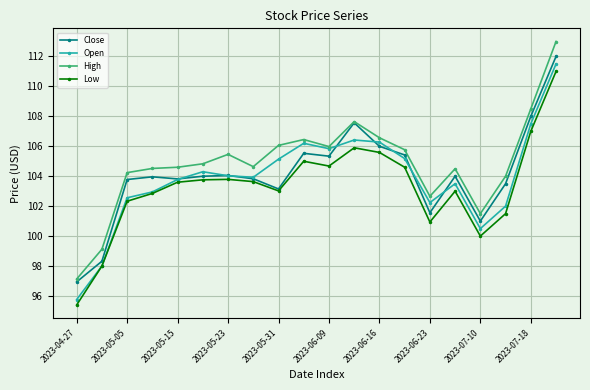

What is the value of the Open point at the 17th from the left?

100.5